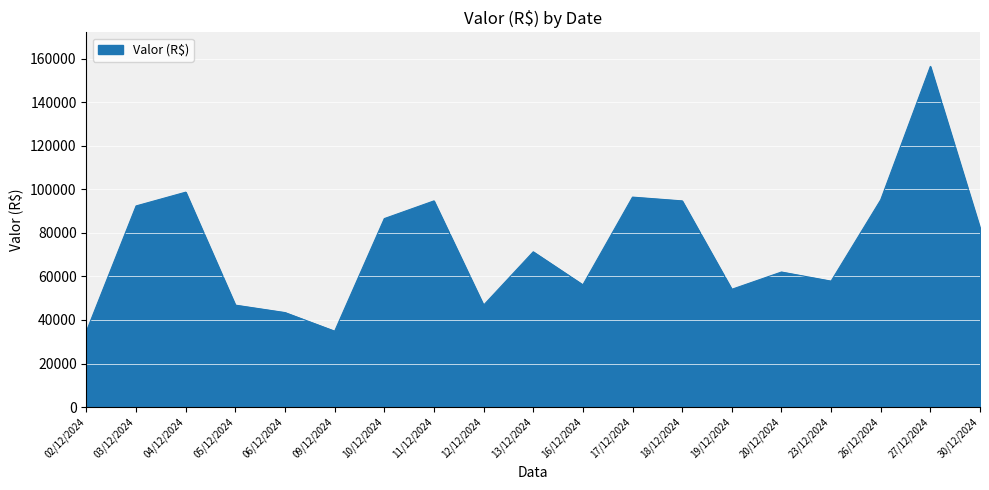

How many categories are shown in the chart?

19